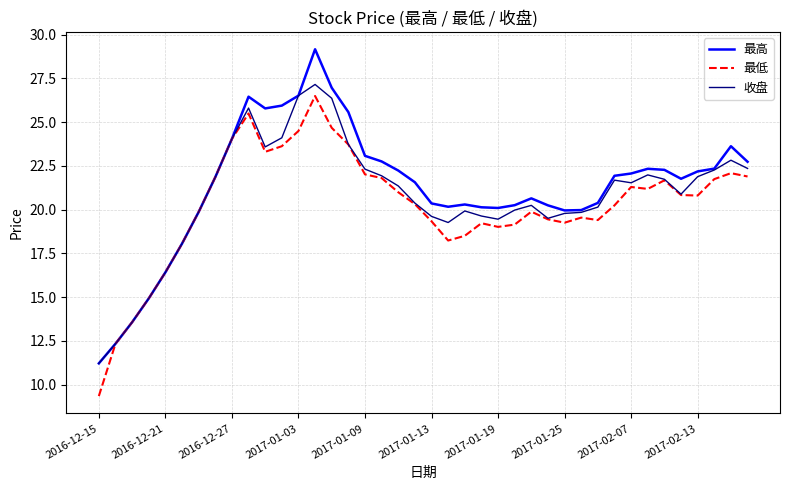

What is the greatest value displayed?

29.2